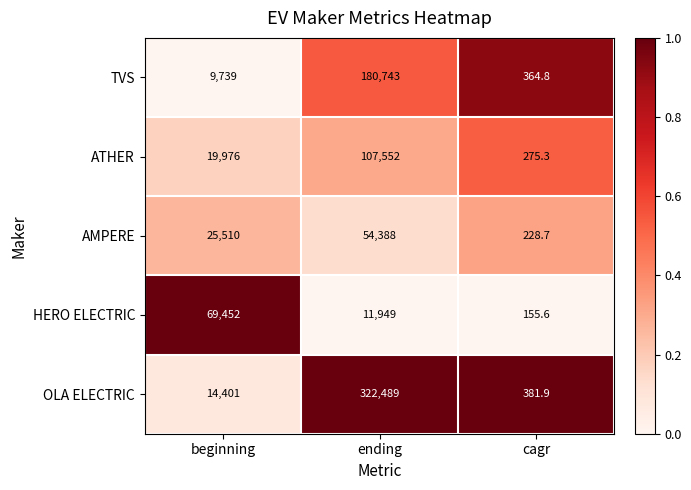

At which label is HERO ELECTRIC closest to 34803?

ending